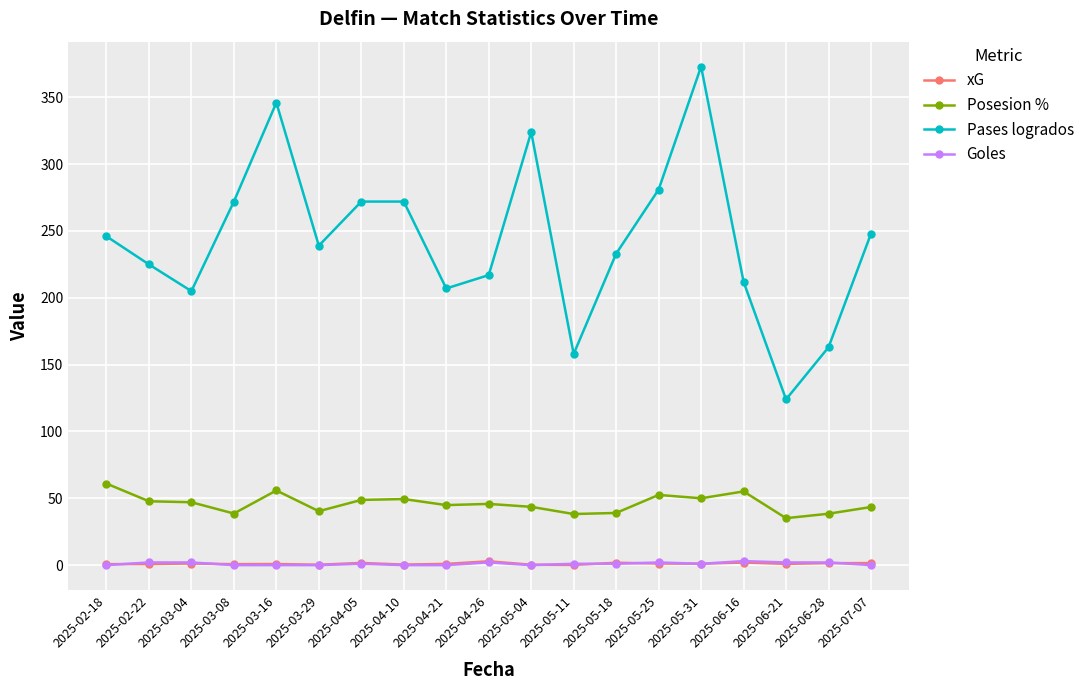

What is the average value of the Posesion % series?

46.1